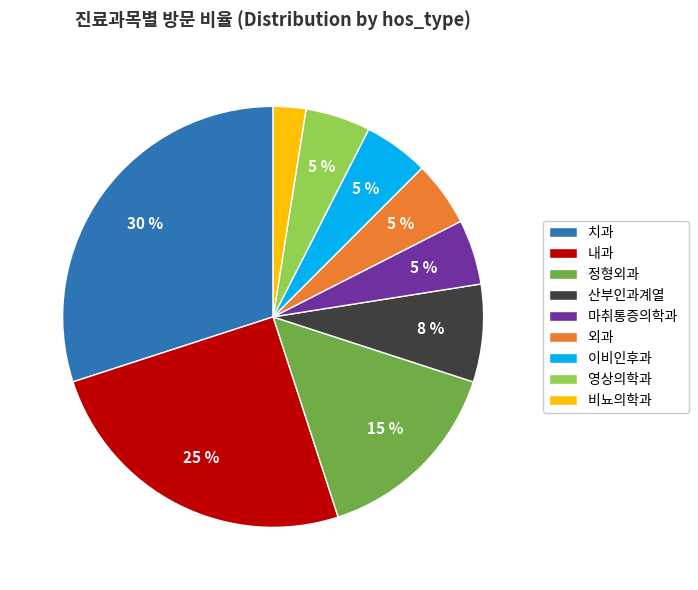

To the nearest percent, what portion does 내과 represent?

25%